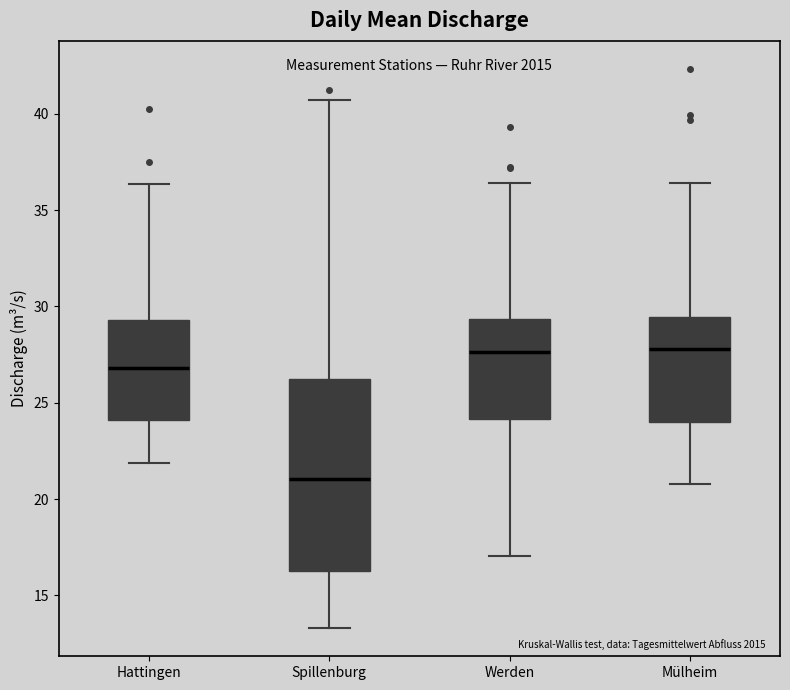

Where does the median line of the box for Hattingen sit on the y-axis? The values are not printed on the chart, so give them approximately, as read against the axis.

27.0